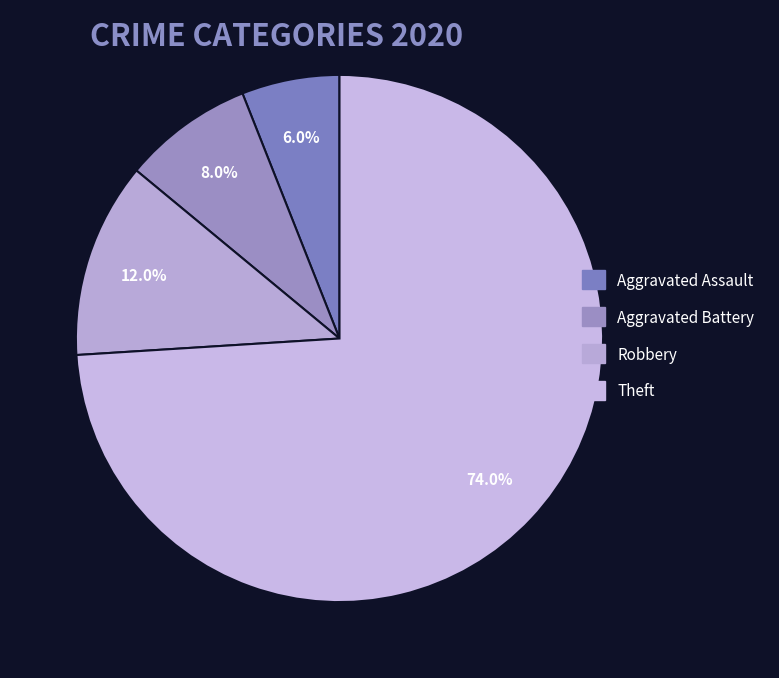

What is the largest slice in the pie chart?

Theft